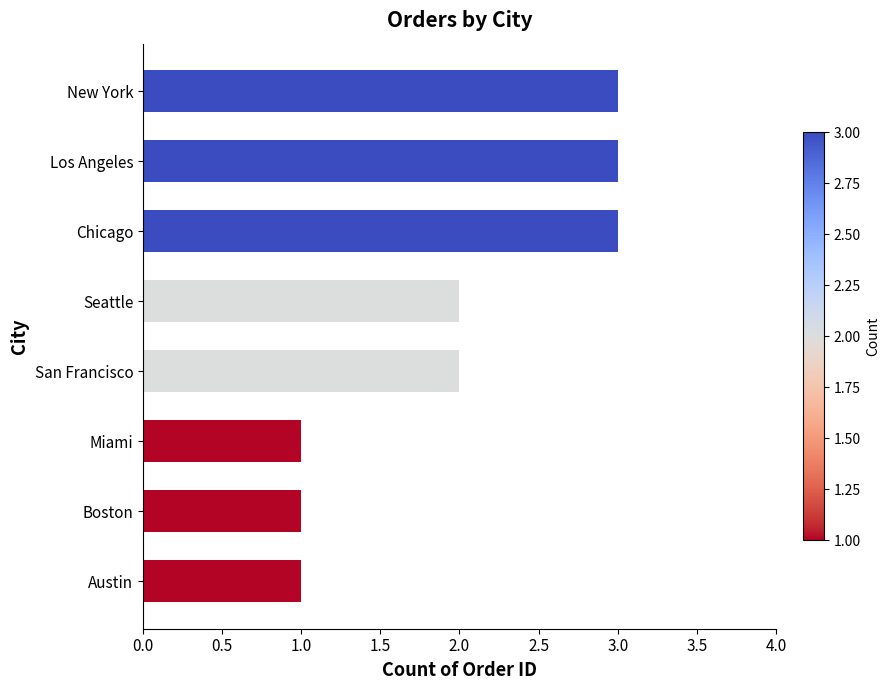

What is the maximum value shown in the chart?

3